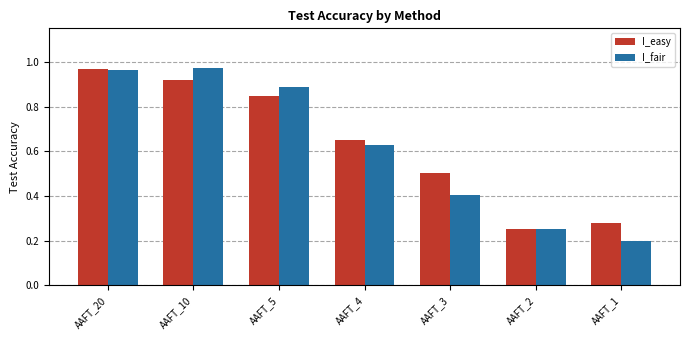

At which label is I_easy closest to 0?

AAFT_2